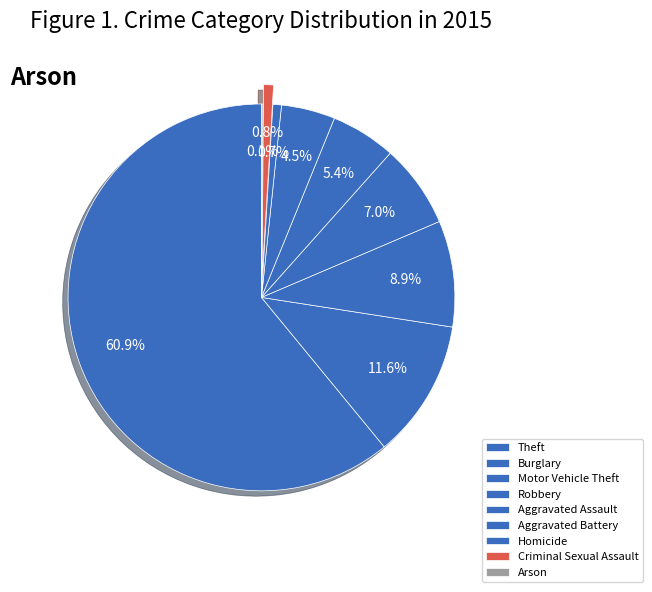

Which slice is the smallest?

Arson